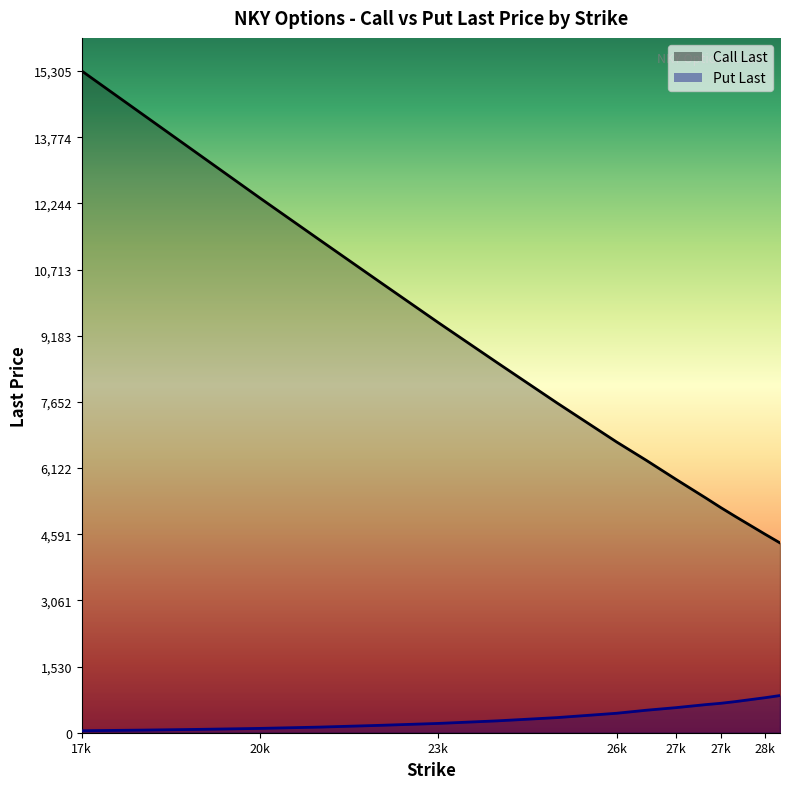

How many series are shown in this chart?

2